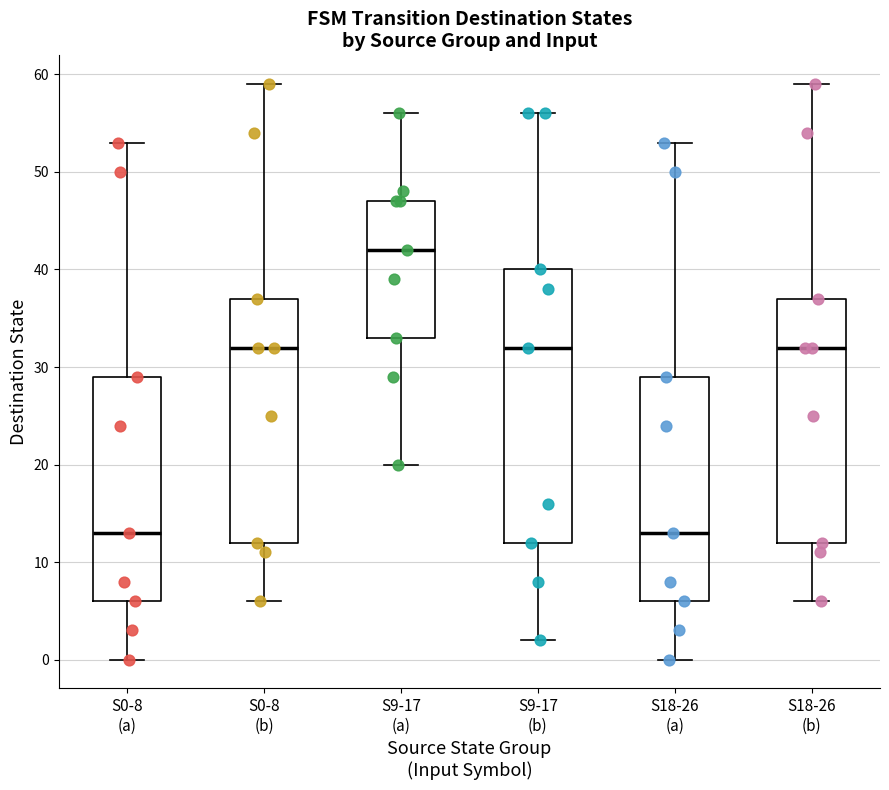

Where is the lower edge of the box for S0-8 (a) on the y-axis? The values are not printed on the chart, so give them approximately, as read against the axis.

6